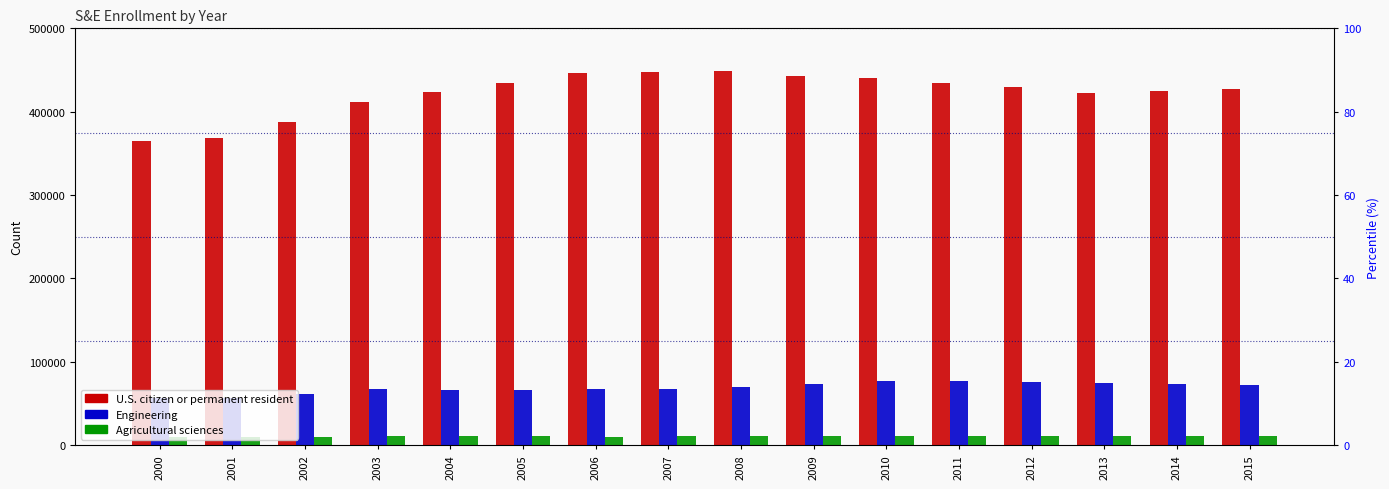

How many bars are there in each group?

3